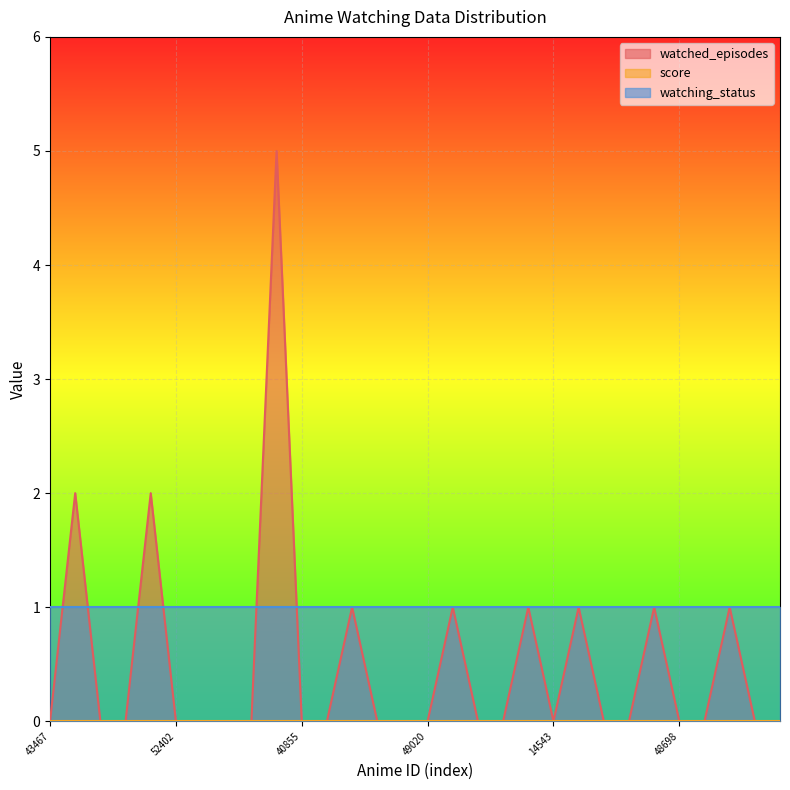

What is the maximum value shown in the chart?

5